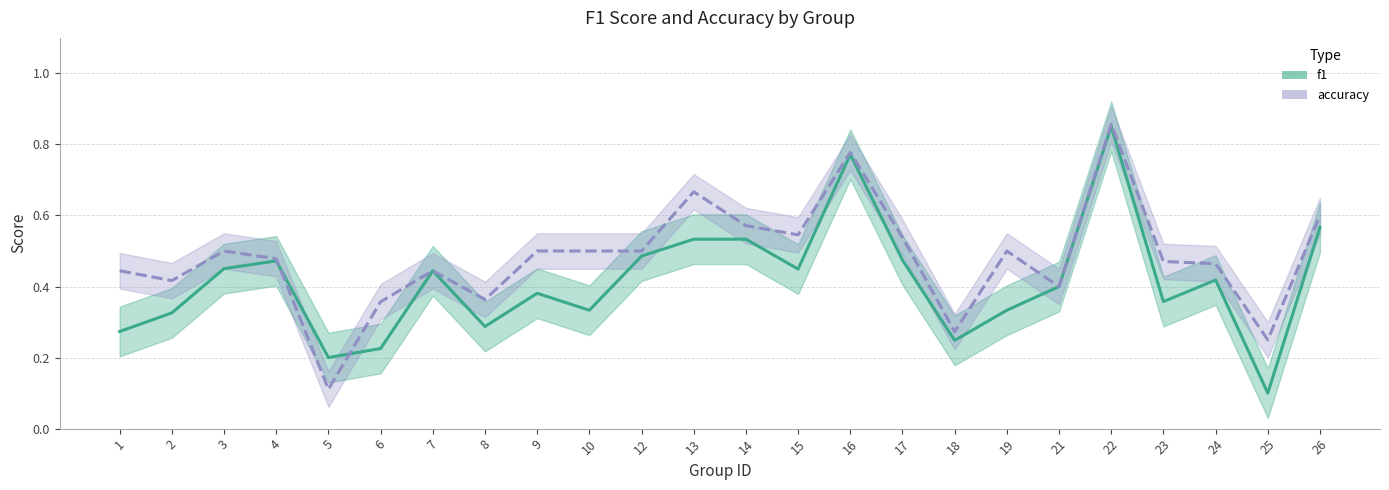

What is the difference between the maximum and minimum values in the accuracy series?

0.7